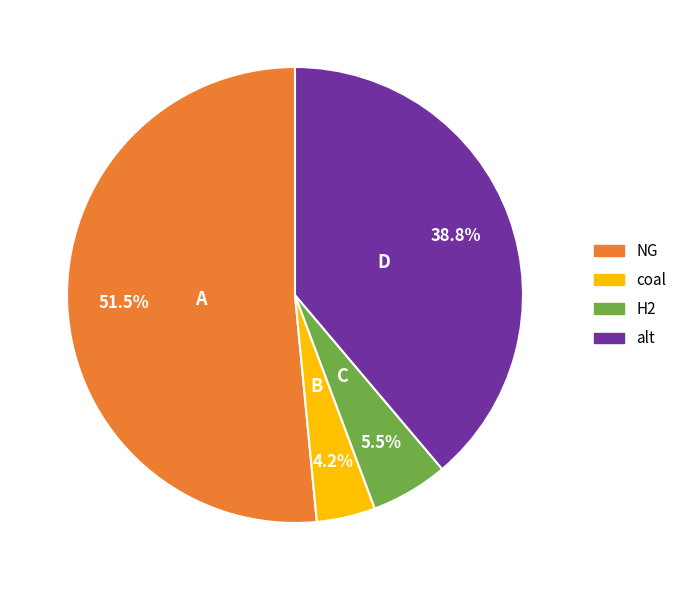

To the nearest percent, what is the difference between the largest and smallest slice percentages?

47%